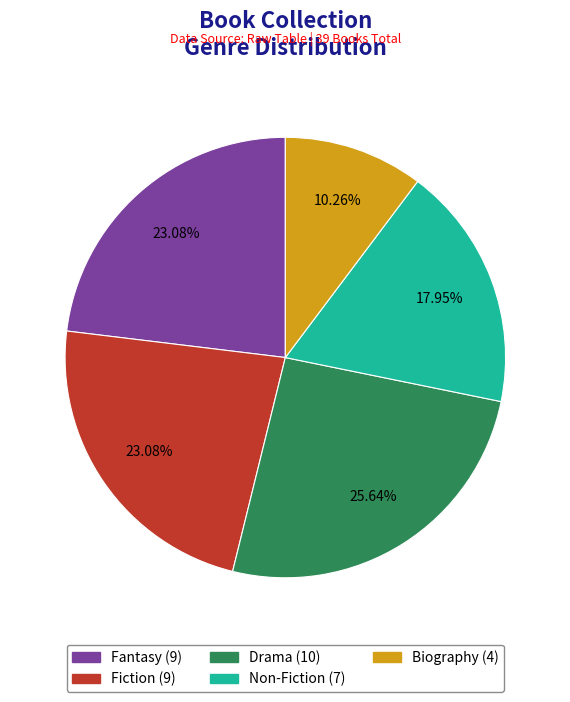

Is there a majority slice in this chart?

No